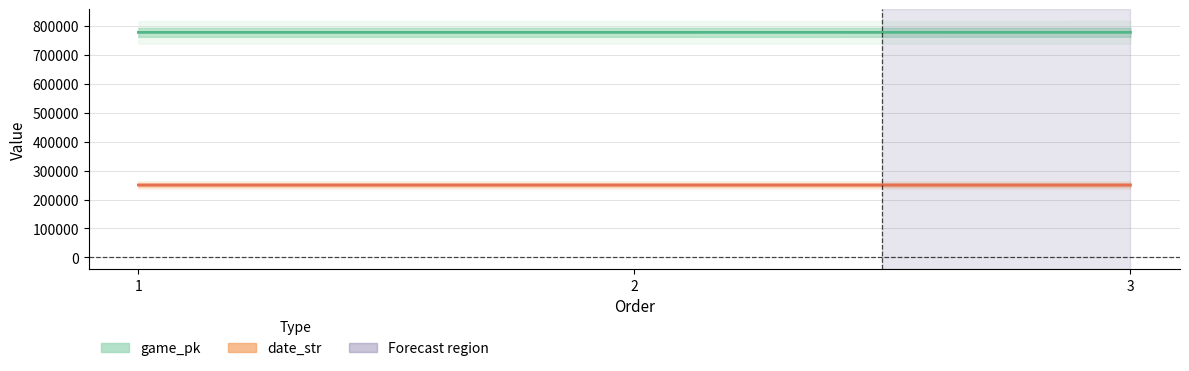

At which category is the sum across all series the highest?

3